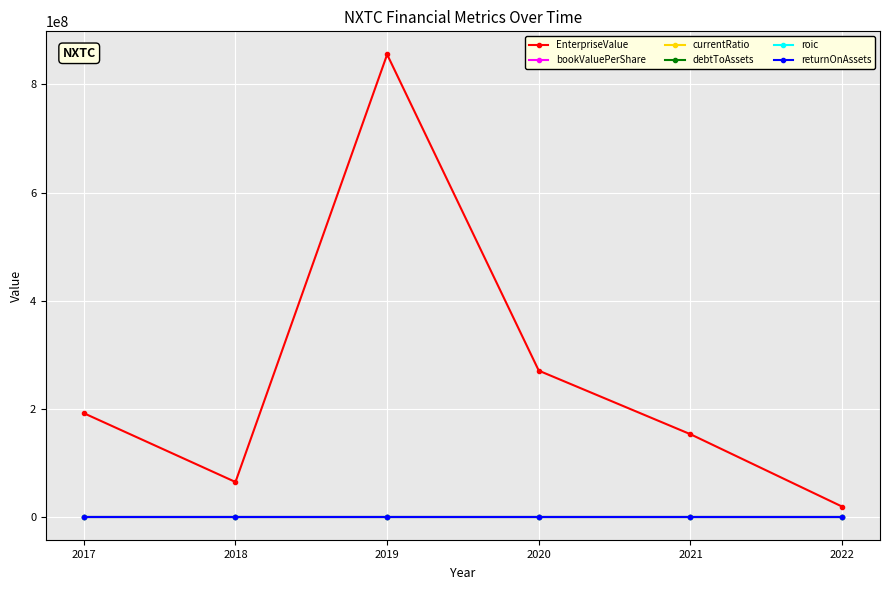

Does the chart display data point markers on the line(s)?

Yes